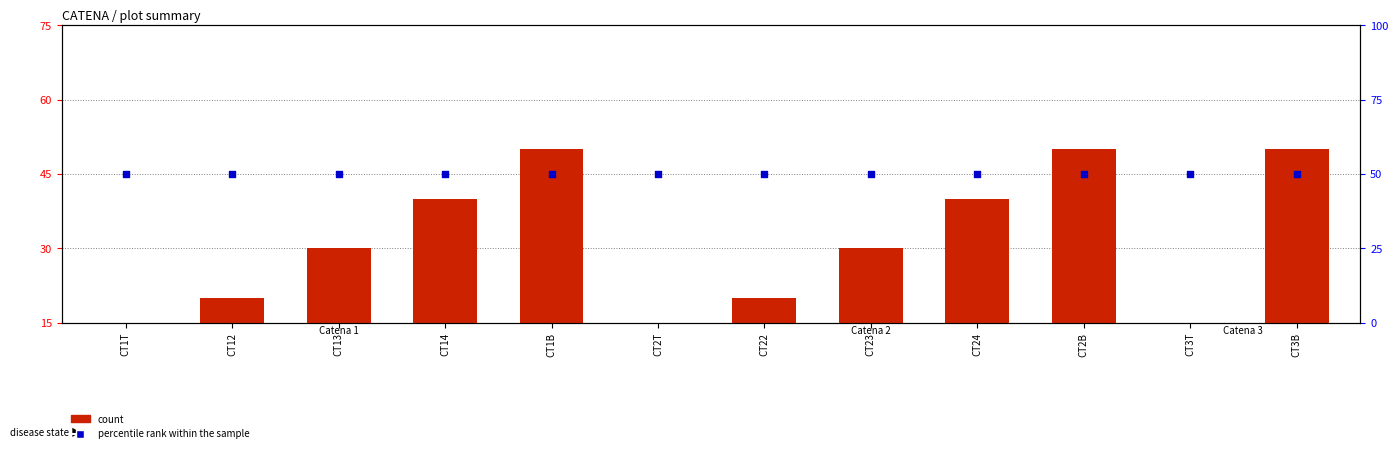

At how many categories does at least one series exceed 46?

12